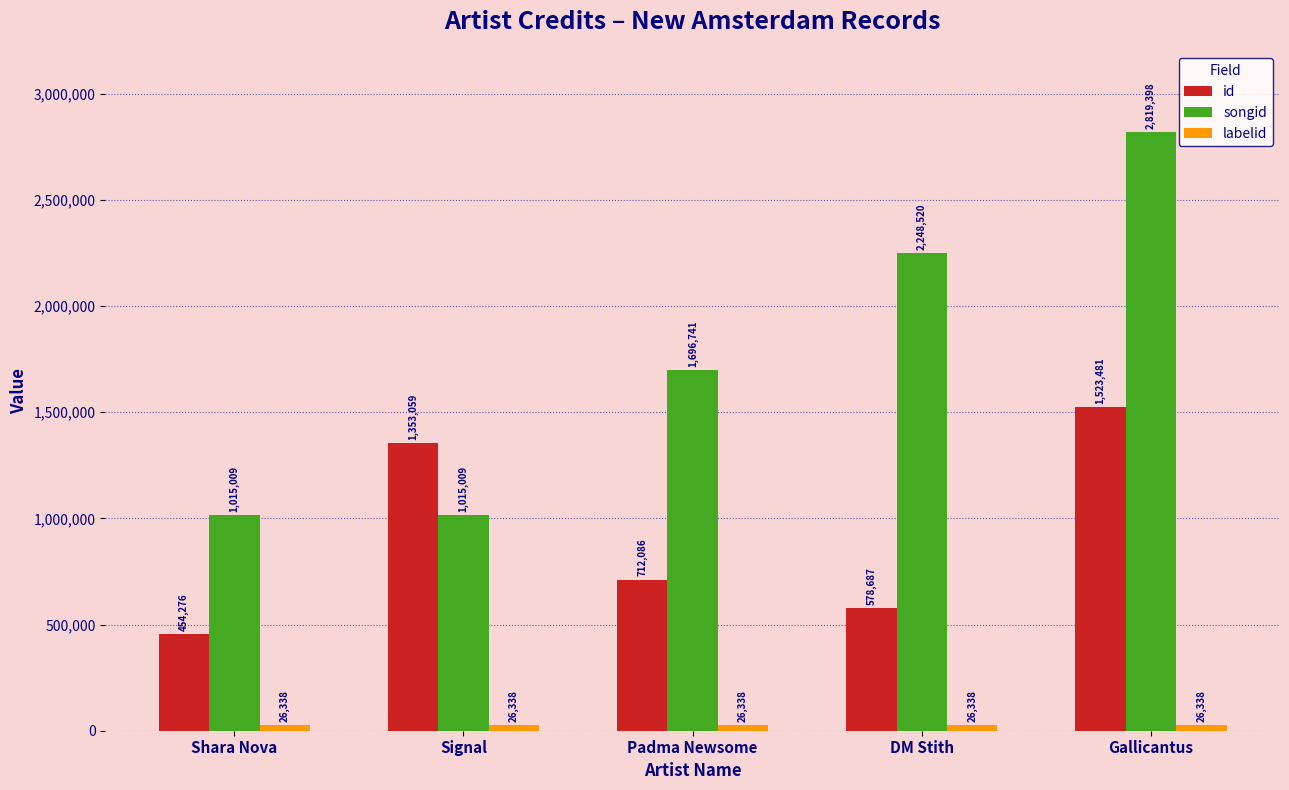

How many groups of bars are there?

5